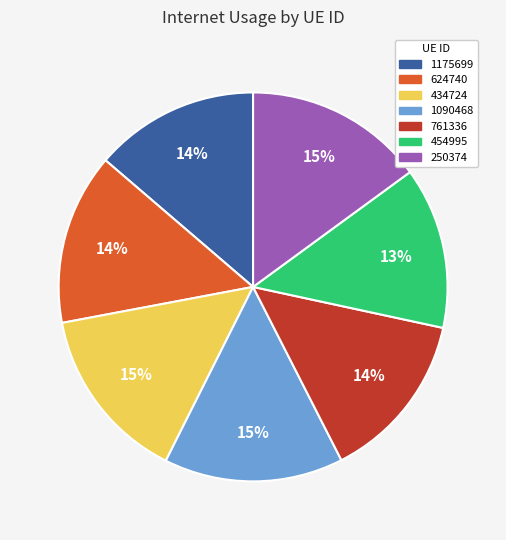

Is the sum of 1175699 and 454995 greater than half?

No